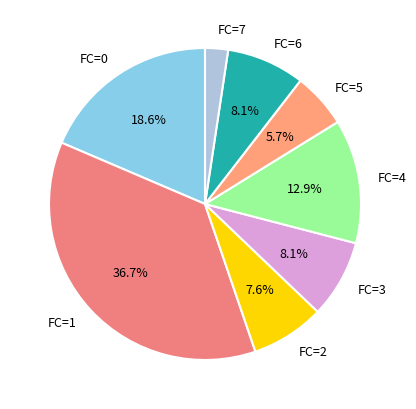

How many slices are in this pie chart?

8